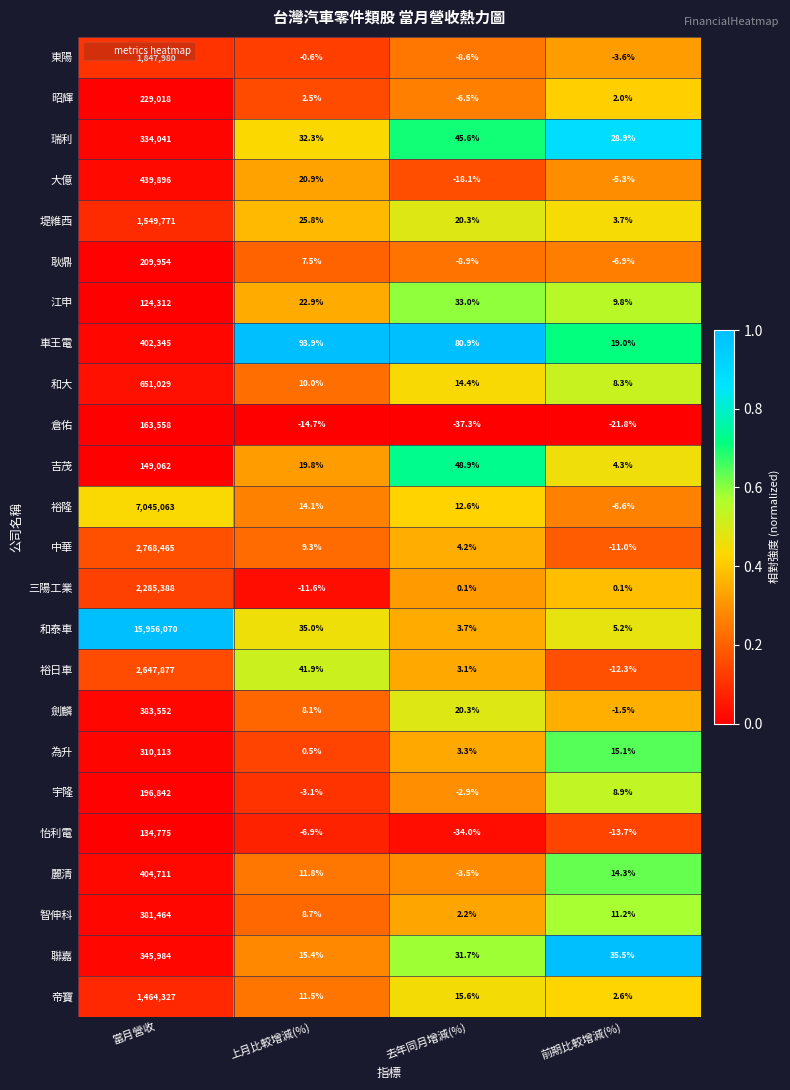

At which label does 耿鼎 first exceed 7?

當月營收